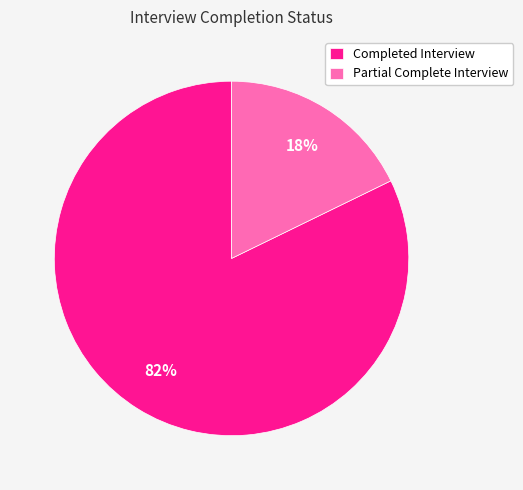

Is there a majority slice in this chart?

Yes